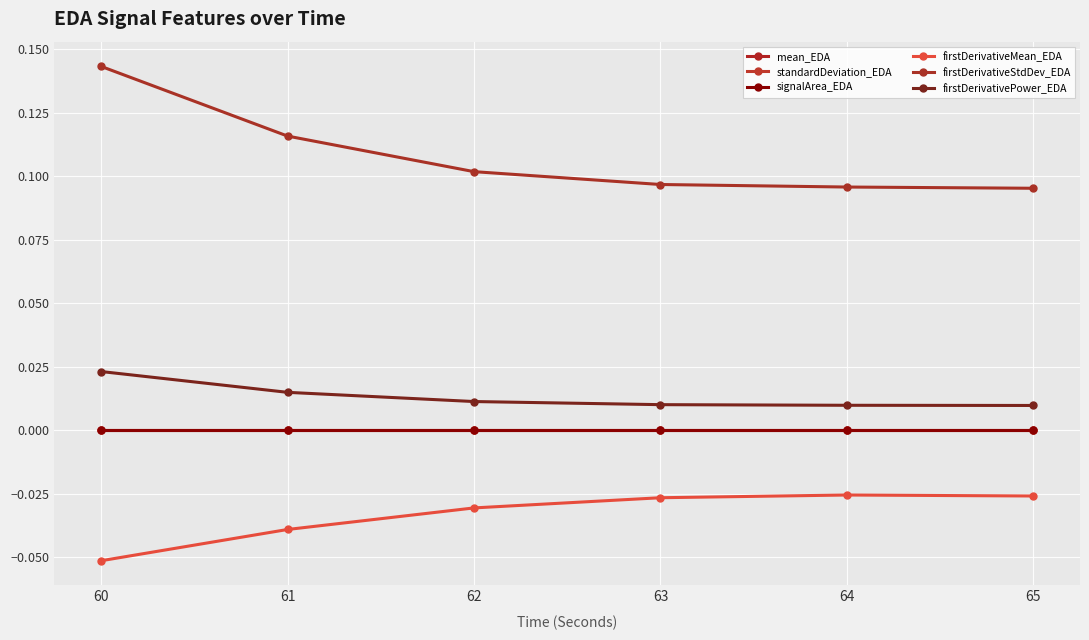

The firstDerivativeStdDev_EDA series shows 0.1 at 62. True or false?

False